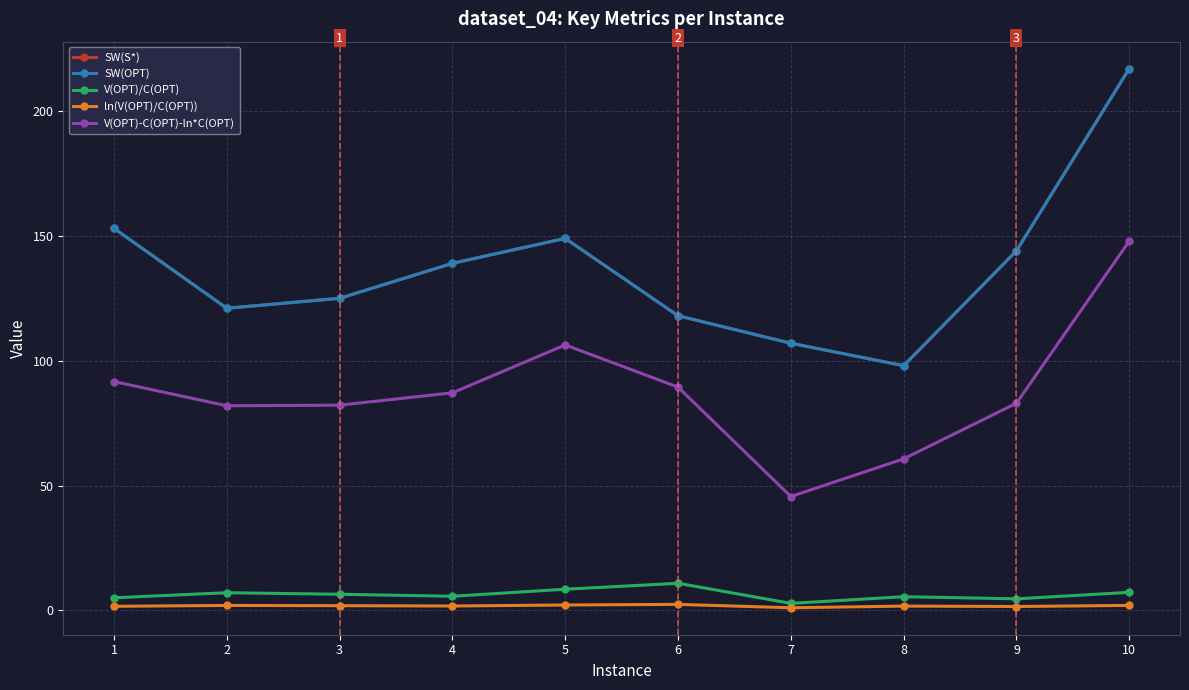

Reading left to right, transcribe all the data shown in this chart.

SW(S*): 153.0	121.0	125.0	139.0	149.0	118.0	107.0	98.0	144.0	217.0
SW(OPT): 153.0	121.0	125.0	139.0	149.0	118.0	107.0	98.0	144.0	217.0
V(OPT)/C(OPT): 5.0	7.0	6.4	5.6	8.4	10.8	2.8	5.5	4.6	7.2
ln(V(OPT)/C(OPT)): 1.6	2.0	1.9	1.7	2.1	2.4	1.0	1.7	1.5	2.0
V(OPT)-C(OPT)-ln*C(OPT): 91.6	81.9	82.2	87.1	106.3	89.4	45.6	60.7	83.0	147.9